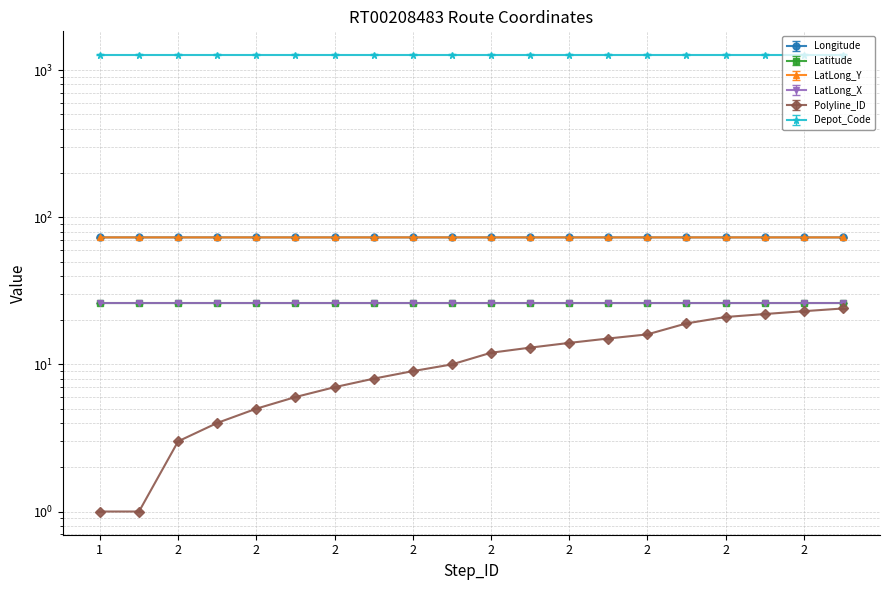

How many data points in Polyline_ID are above 12?

9